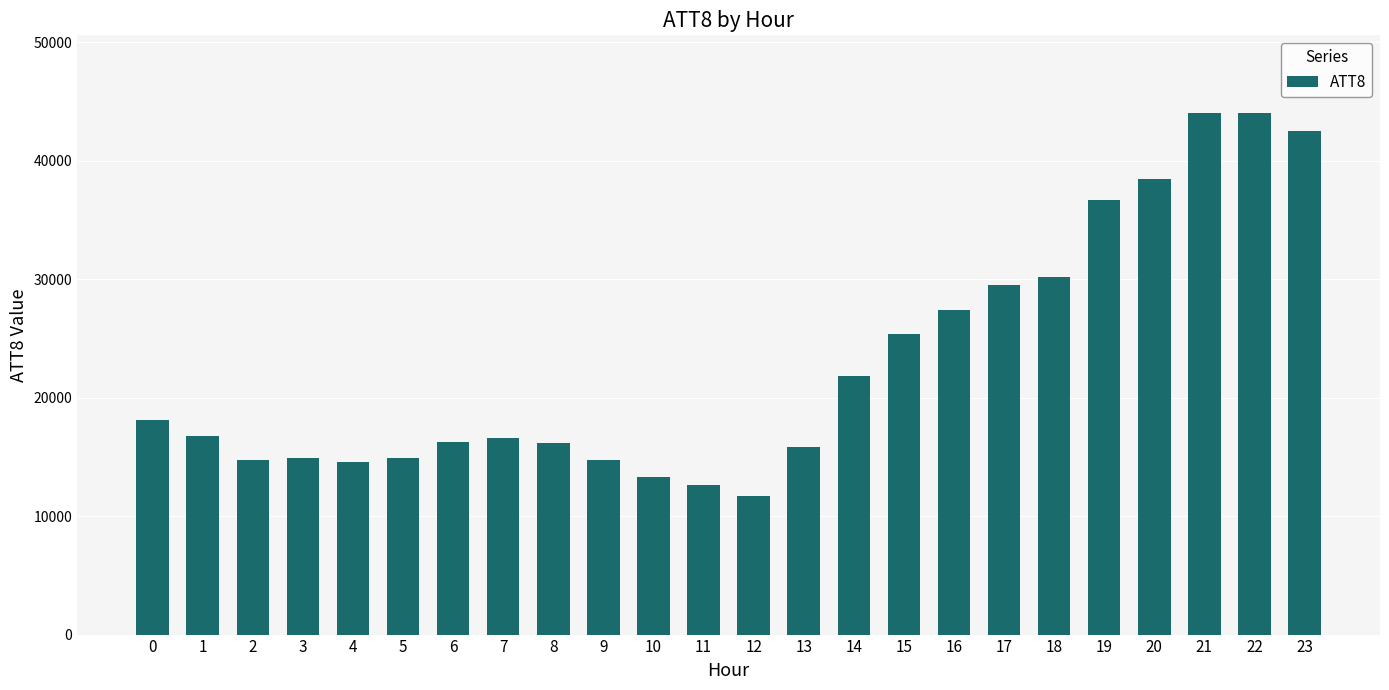

What is the ratio of the value at 2 to the value at 19?

0.4